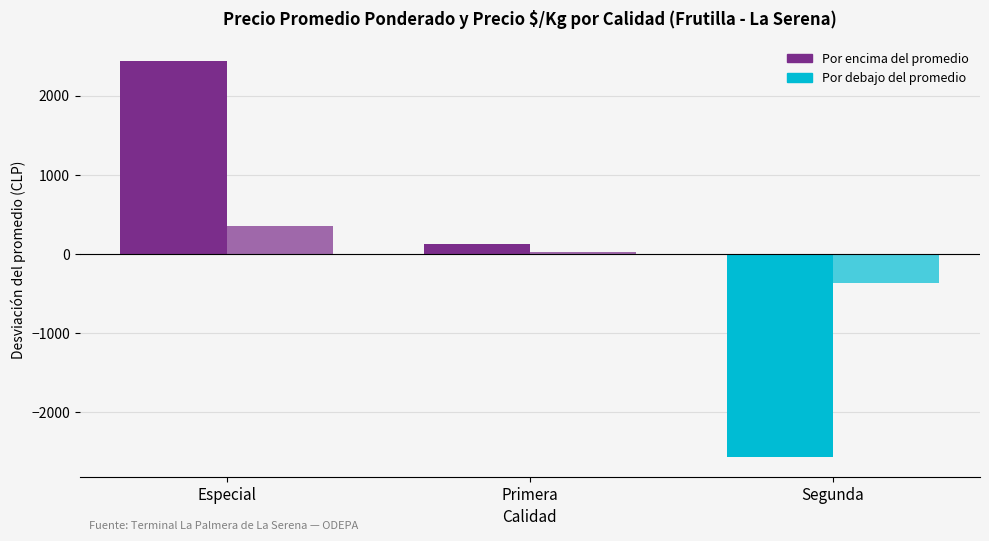

Does the chart contain any negative values?

Yes